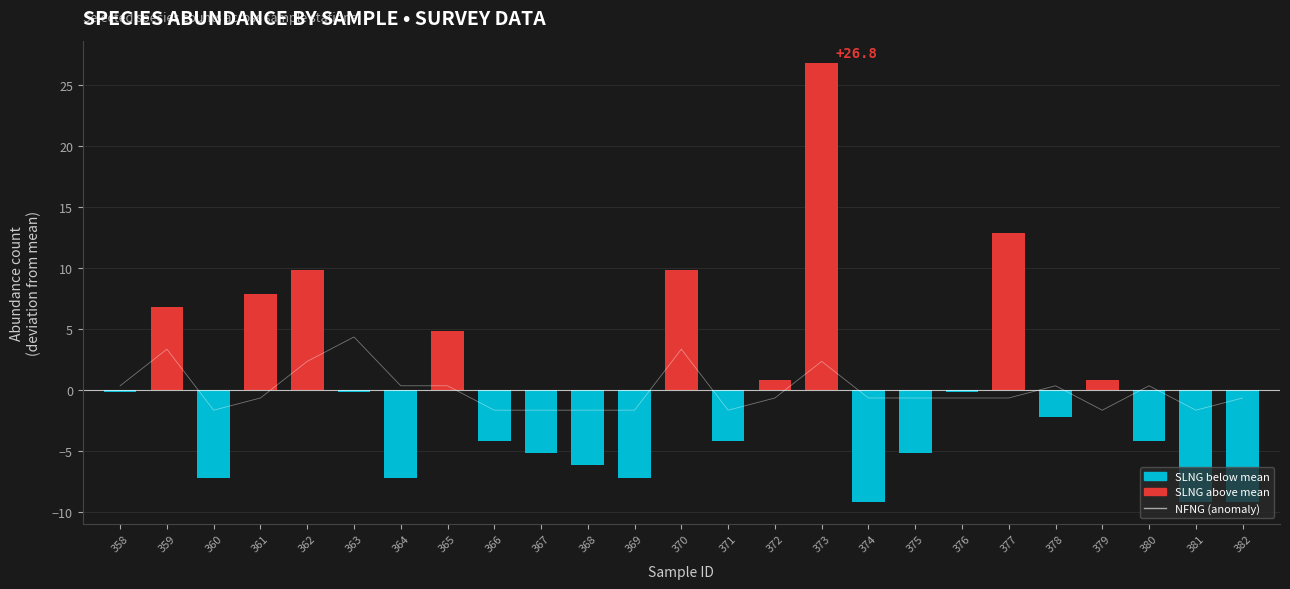

True or false: NFNG (anomaly) has a value of -0.6 at 377.

True